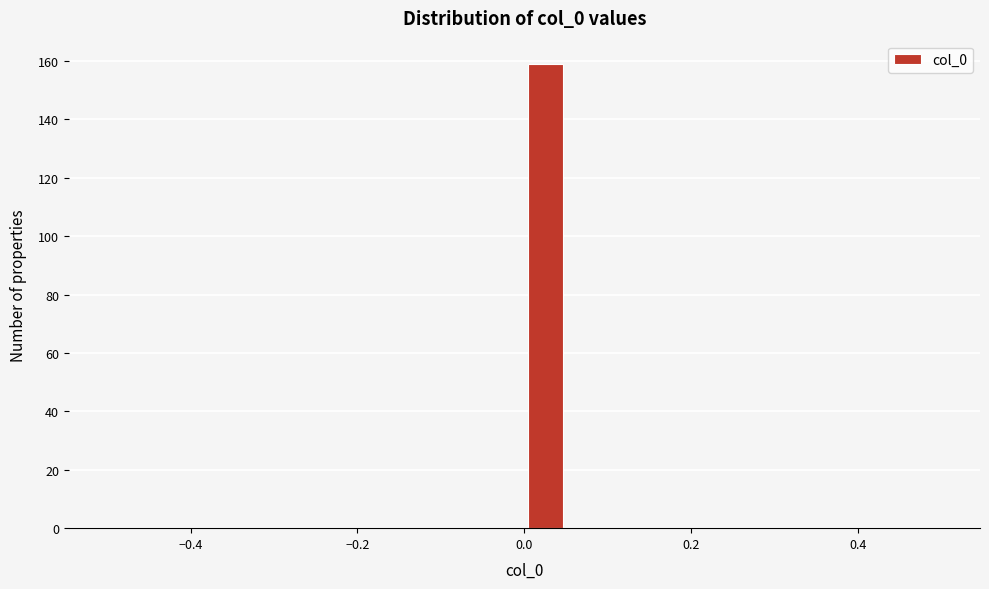

Read against the x-axis, roughly where is the centre of the tallest bar?

0.02